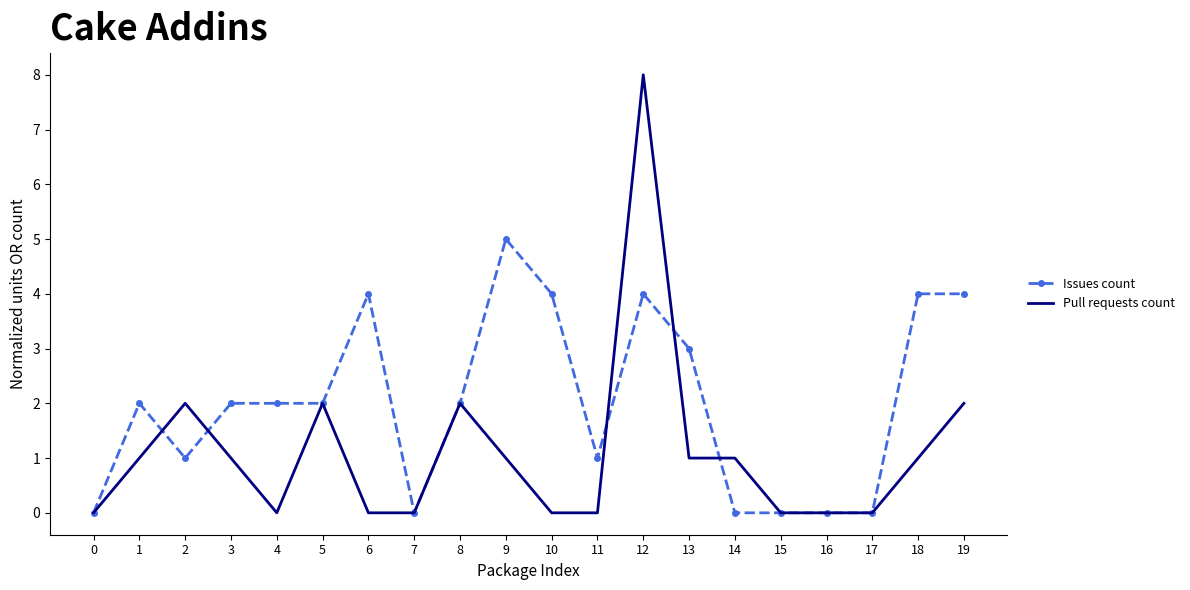

What is the difference between the Issues count values at 17 and 10?

4